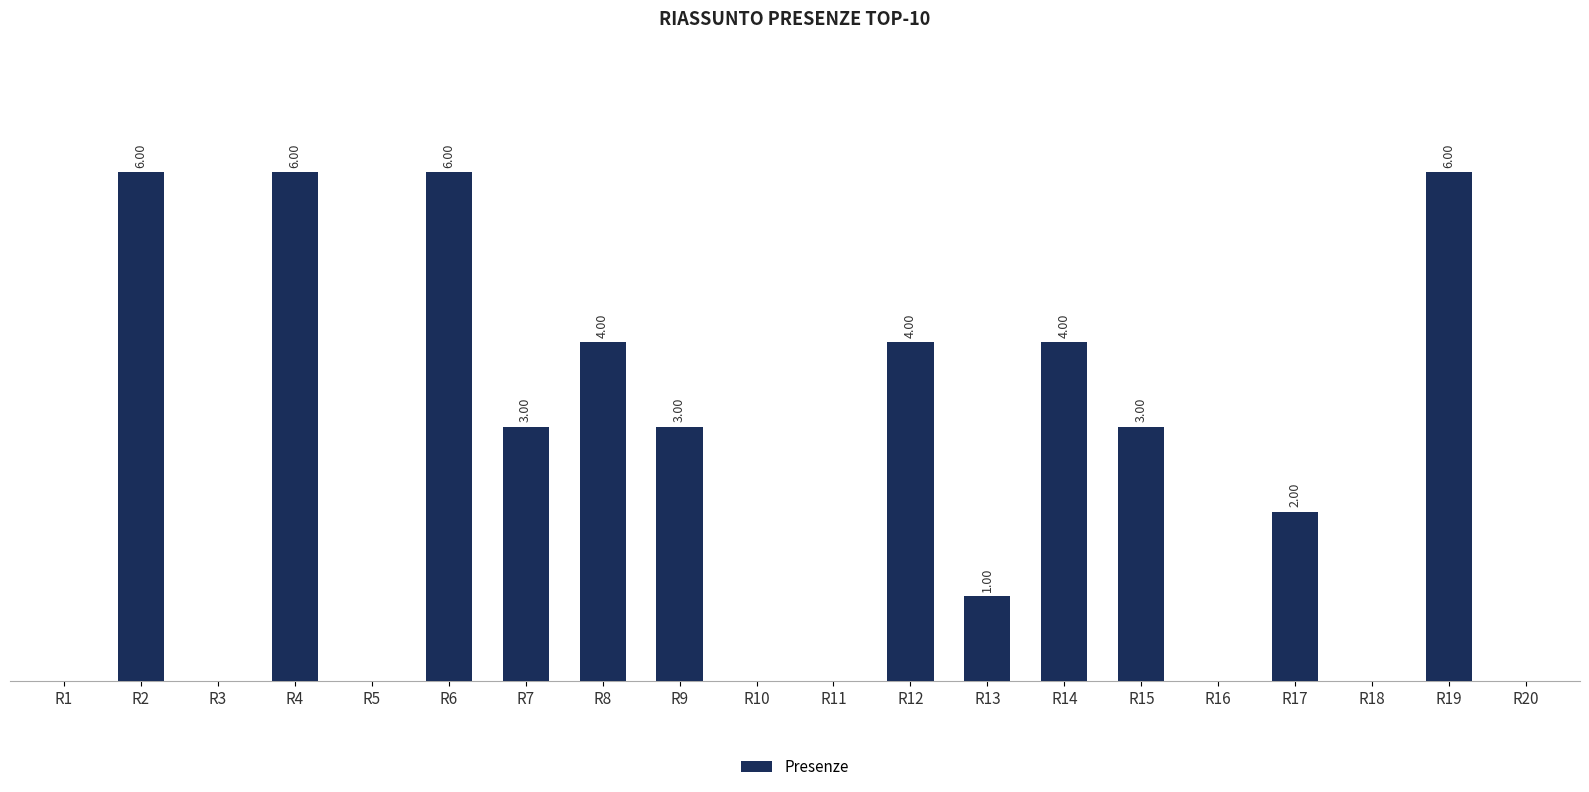

Are the bars horizontal?

No